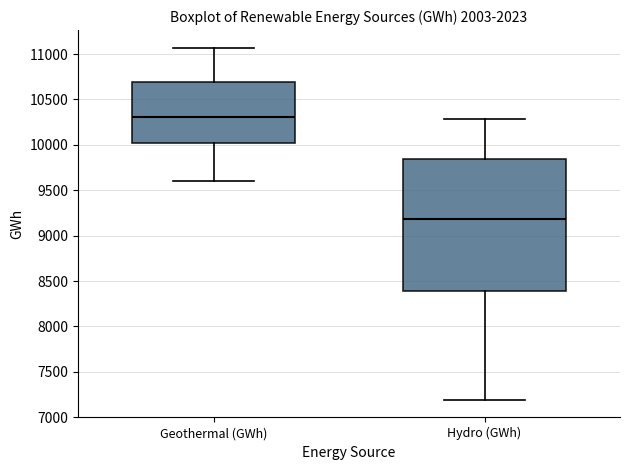

Reading left to right, transcribe this box plot: for each box, give where its median line is, the range the box spans, and where its two whiskers end, as read against the y-axis. The values are not printed on the chart, so give them approximately, as read against the axis.

Geothermal (GWh): median 10300, box 10000 to 10700, whiskers 9600 to 11050
Hydro (GWh): median 9200, box 8400 to 9850, whiskers 7200 to 10300